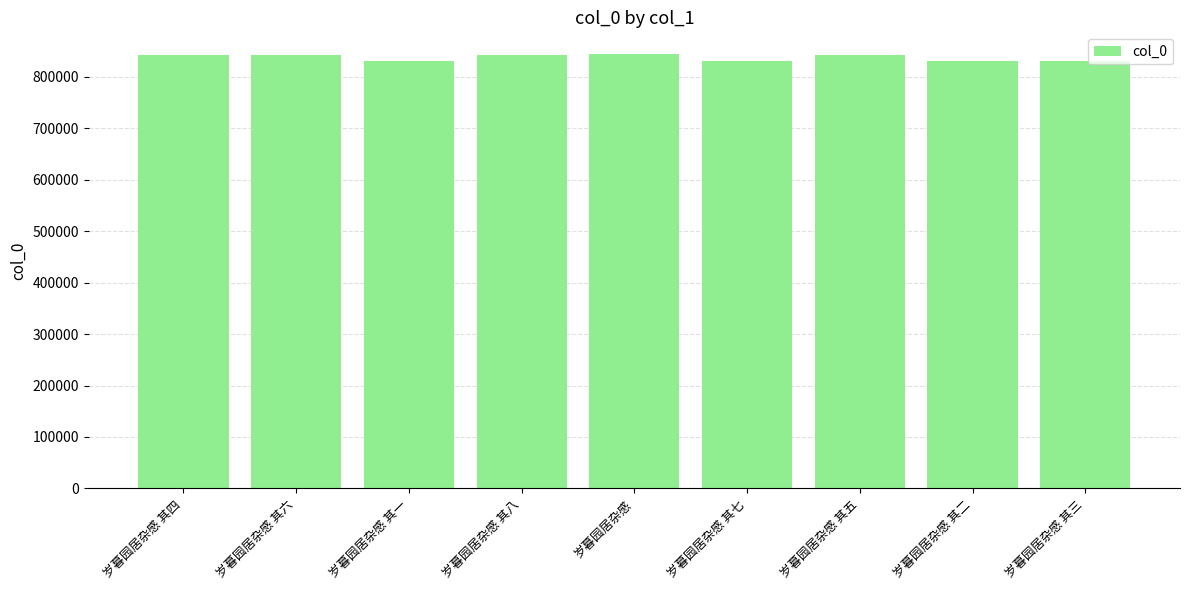

How many series are shown in this chart?

1